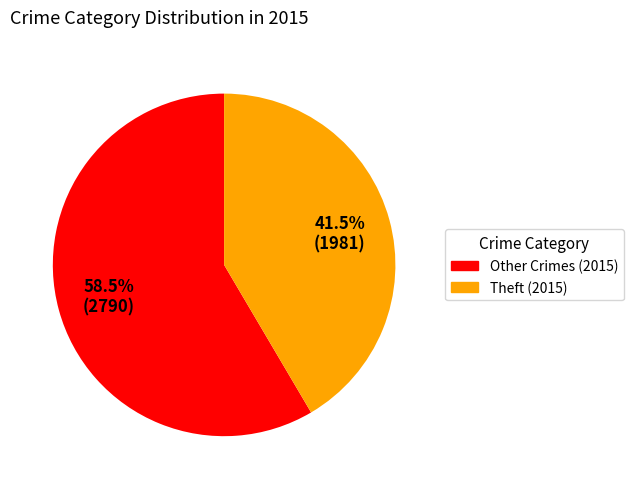

Which slice is the smallest?

Theft (2015)